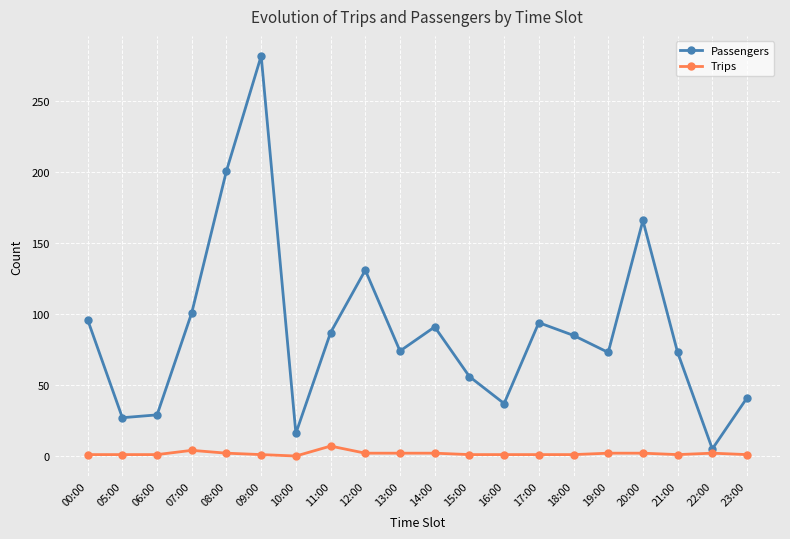

At which category does the chart reach its peak across all series?

09:00